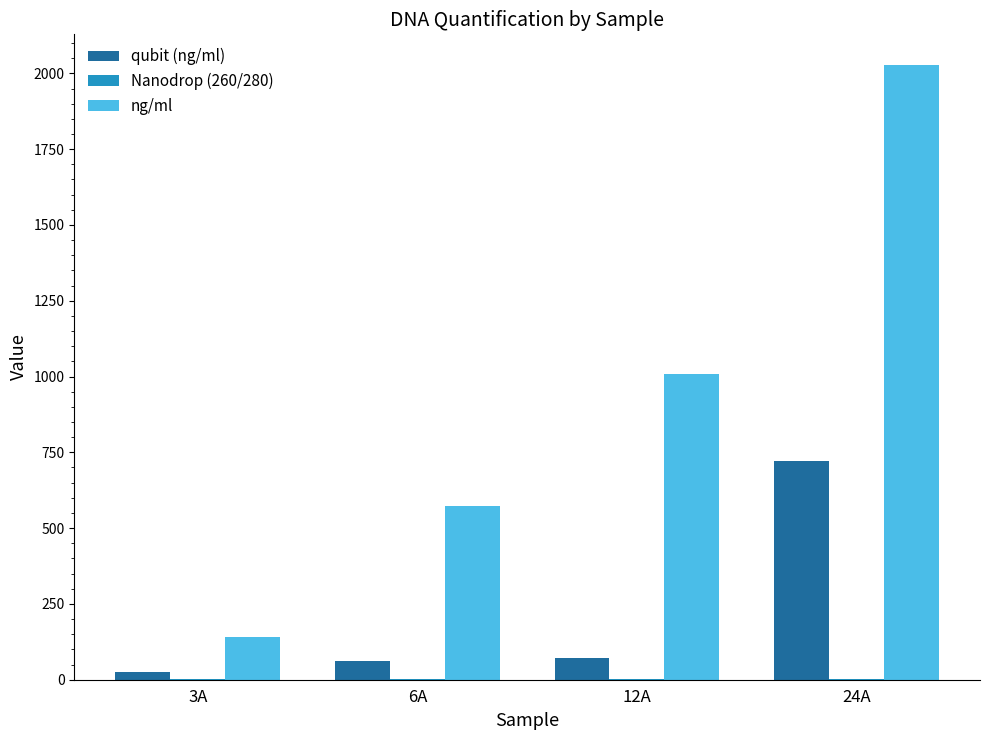

The ng/ml series shows 2027.3 at 24A. True or false?

True